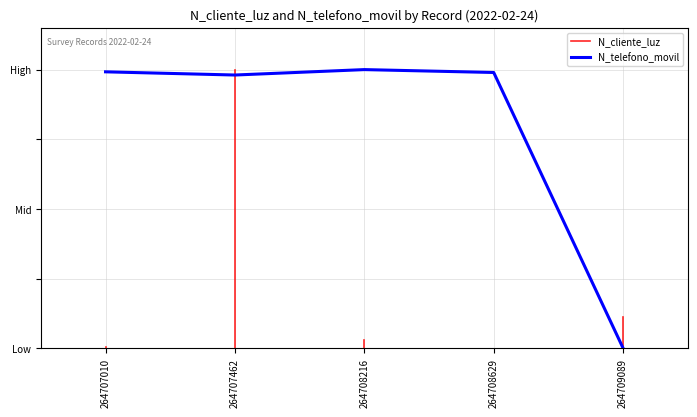

The value at 264707010 is 1.7. True or false?

False